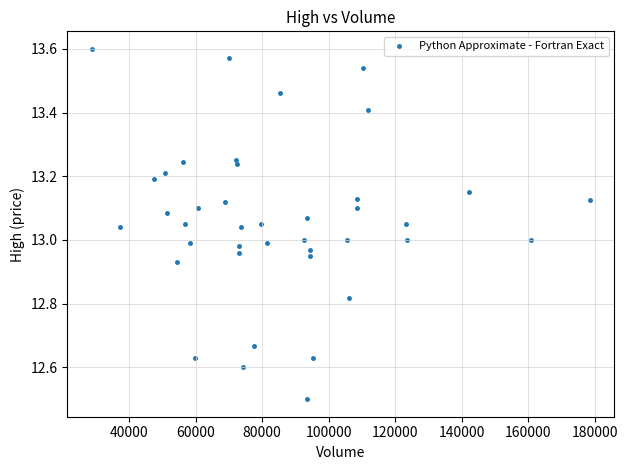

What is the range of X values (max minus min)?

149500.0